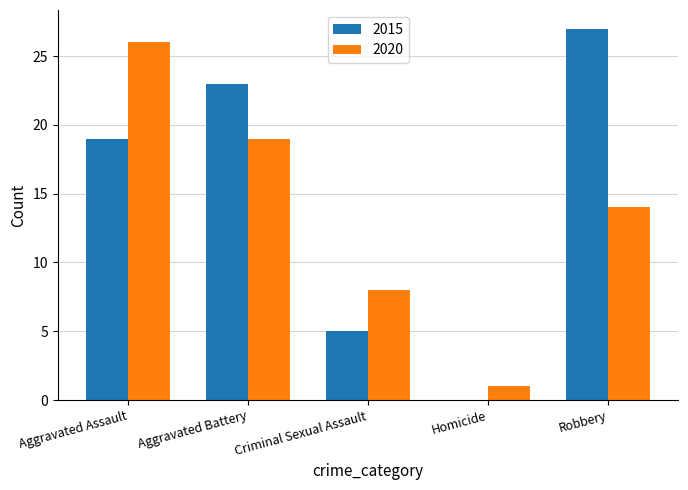

The value of 2020 at Aggravated Assault is 26. True or false?

True